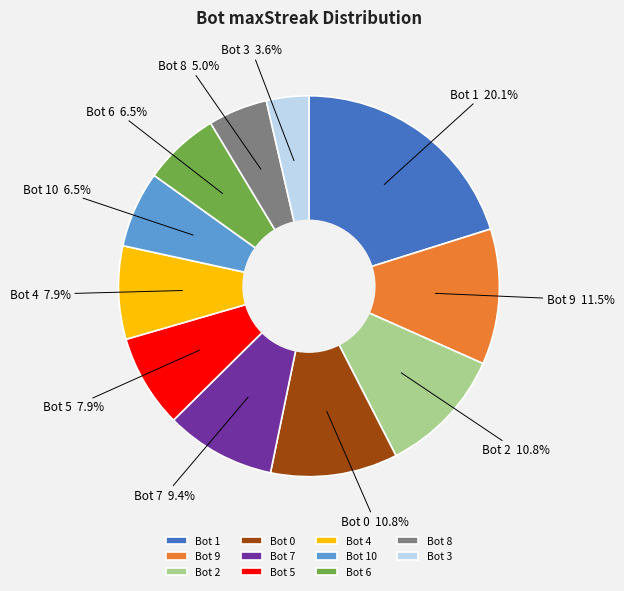

What is the total percentage of Bot 0 and Bot 10?

17.3%